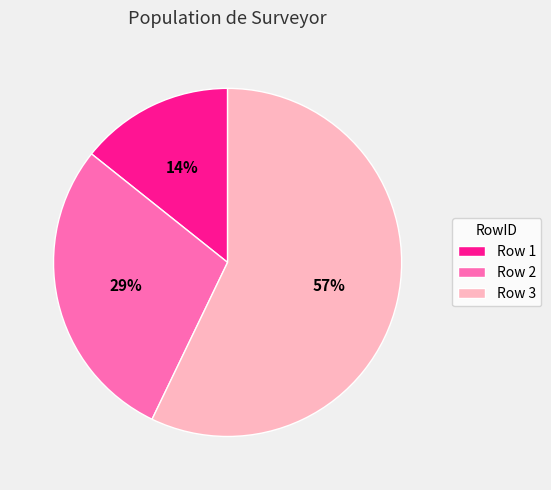

The Row 1 slice represents 14% of the pie. True or false?

True